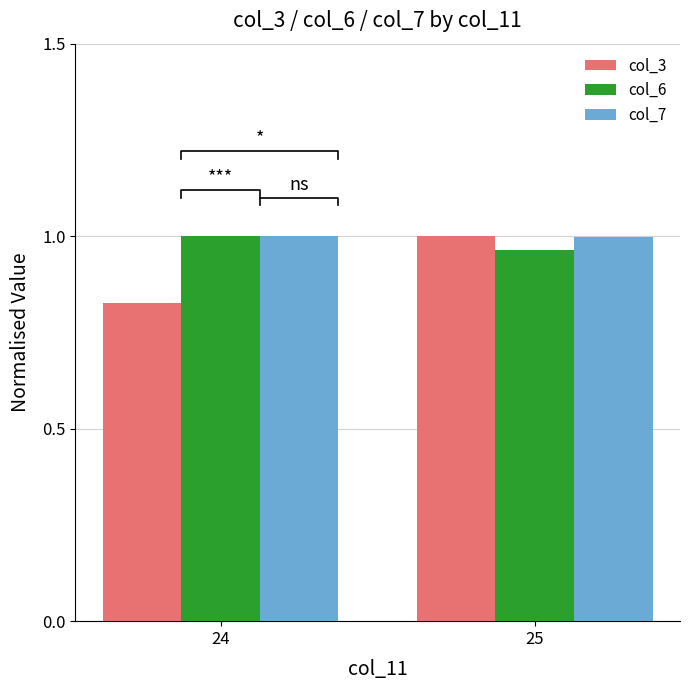

At which label does col_6 reach its peak?

24